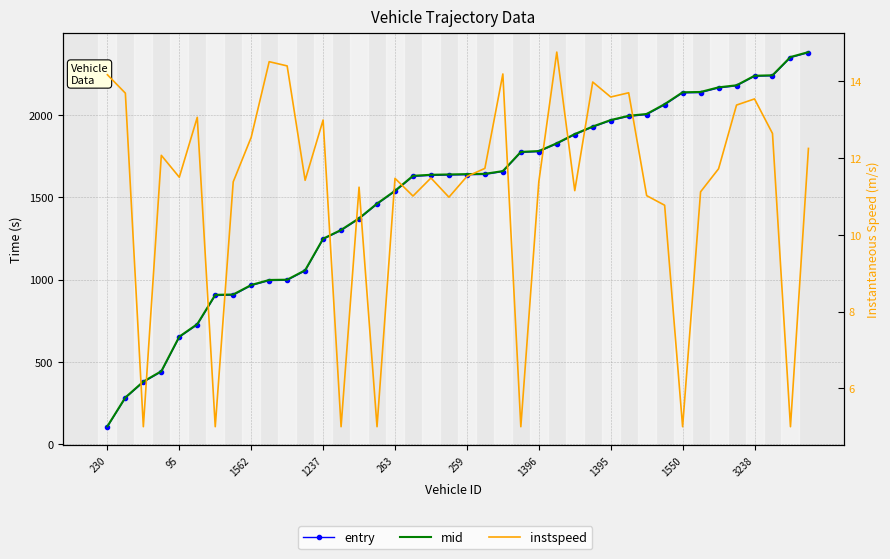

How many lines are shown in the chart?

3